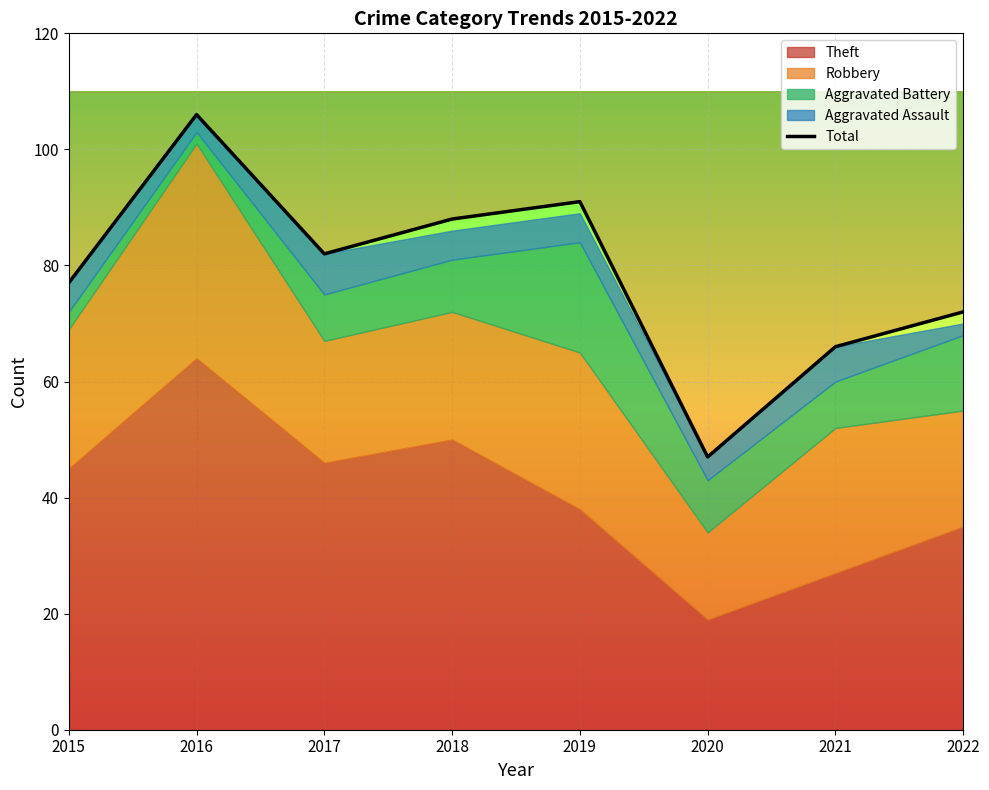

Where is the data nearest to the value 76?

2015